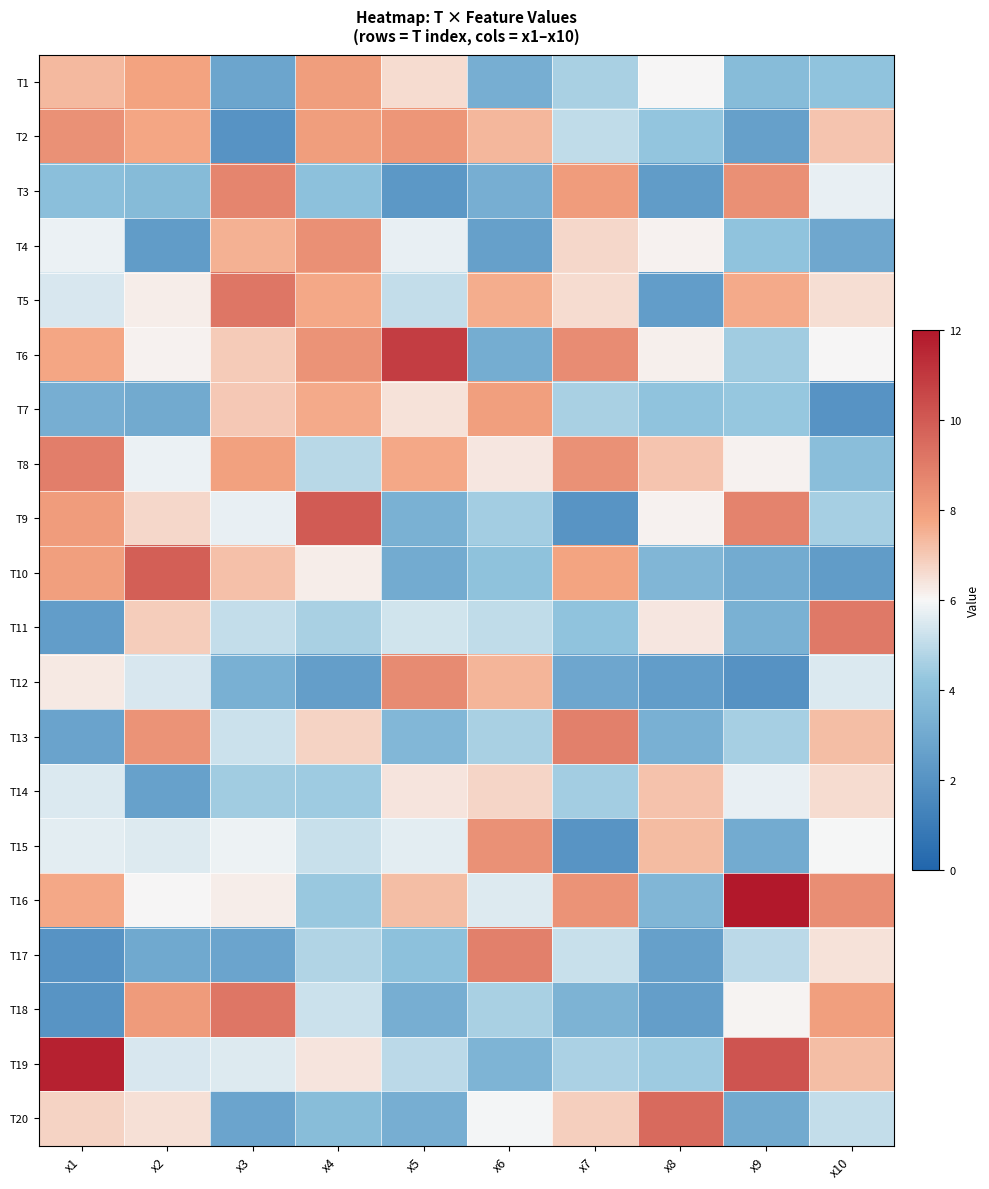

Rank the series at x6 from highest to lowest value.

T17, T15, T7, T5, T12, T2, T14, T8, T20, T16, T11, T13, T18, T9, T10, T19, T3, T1, T6, T4